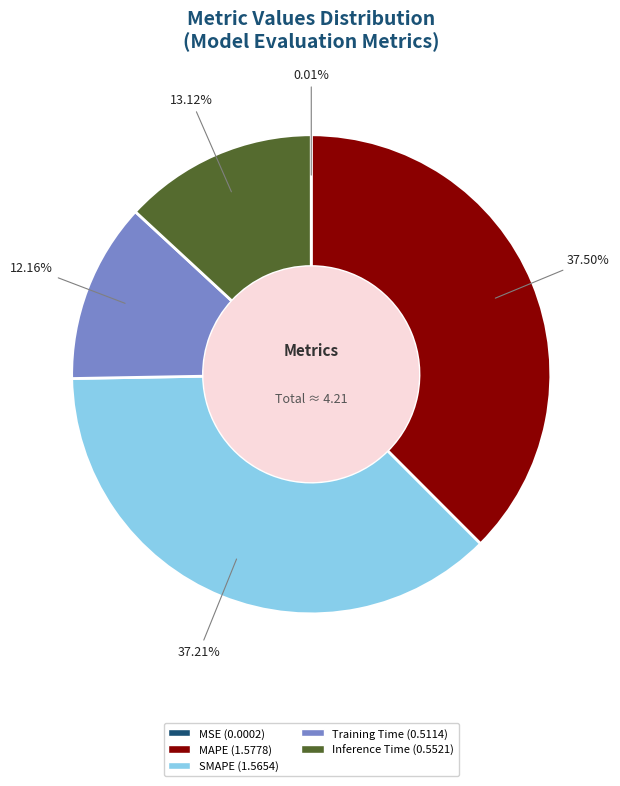

Does any single category account for the majority?

No